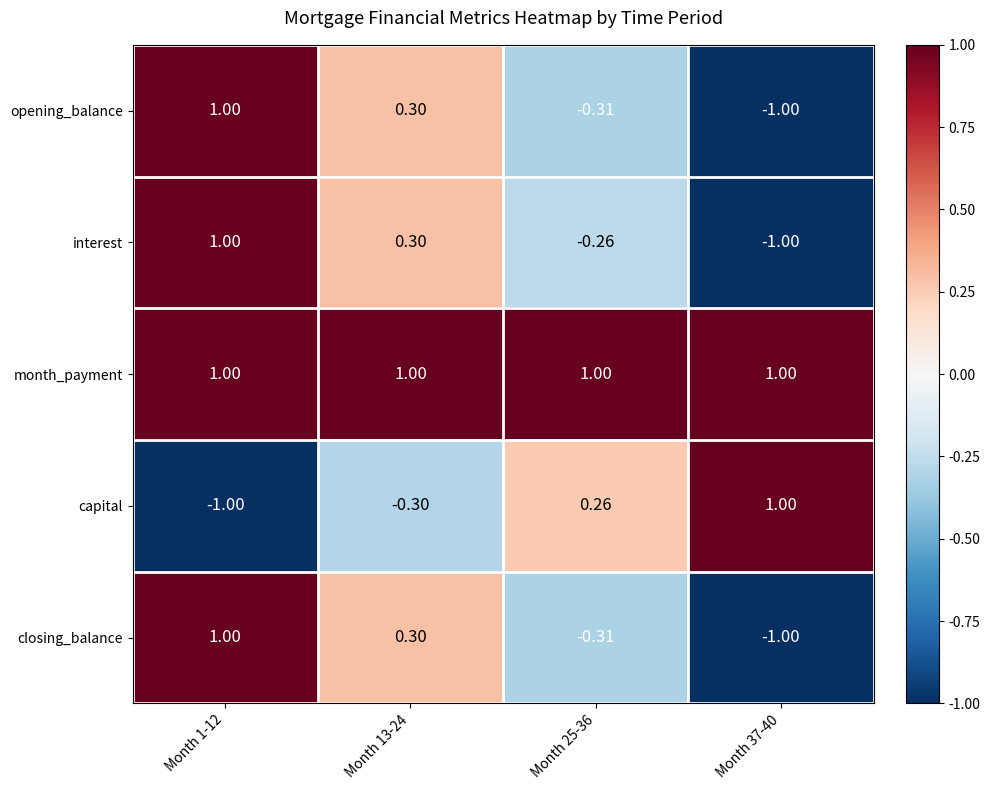

How many distinct data groups are displayed?

5